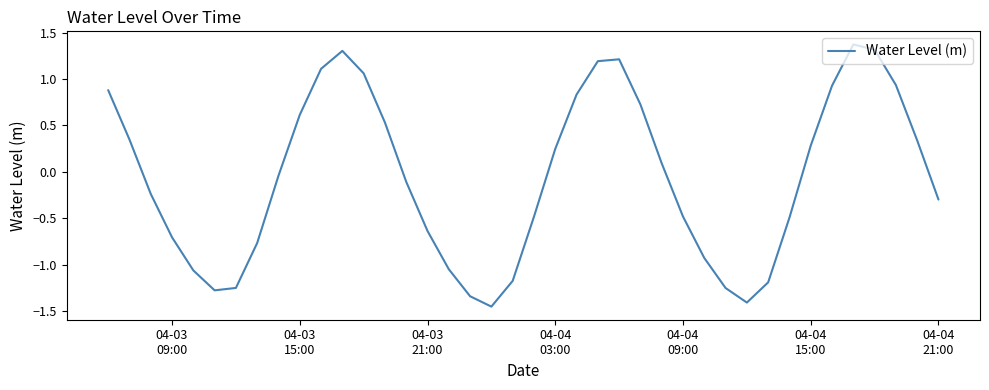

Count the number of categories in the chart.

40